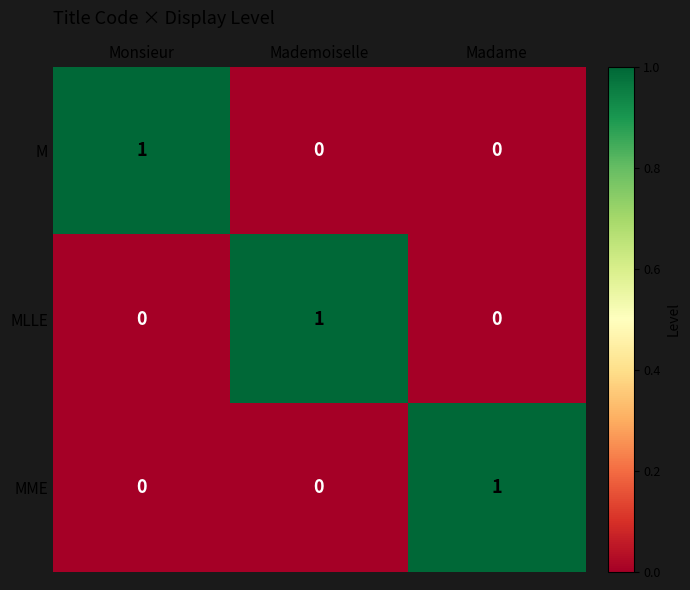

At which label does MME reach its peak?

Madame